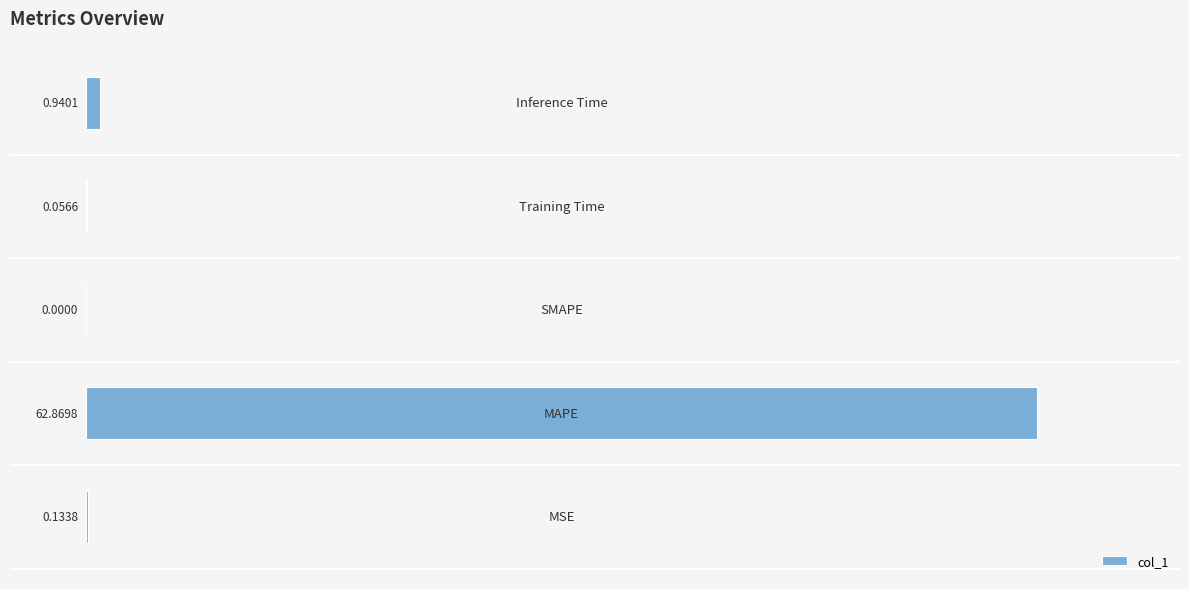

What is the sum of all values?

64.0